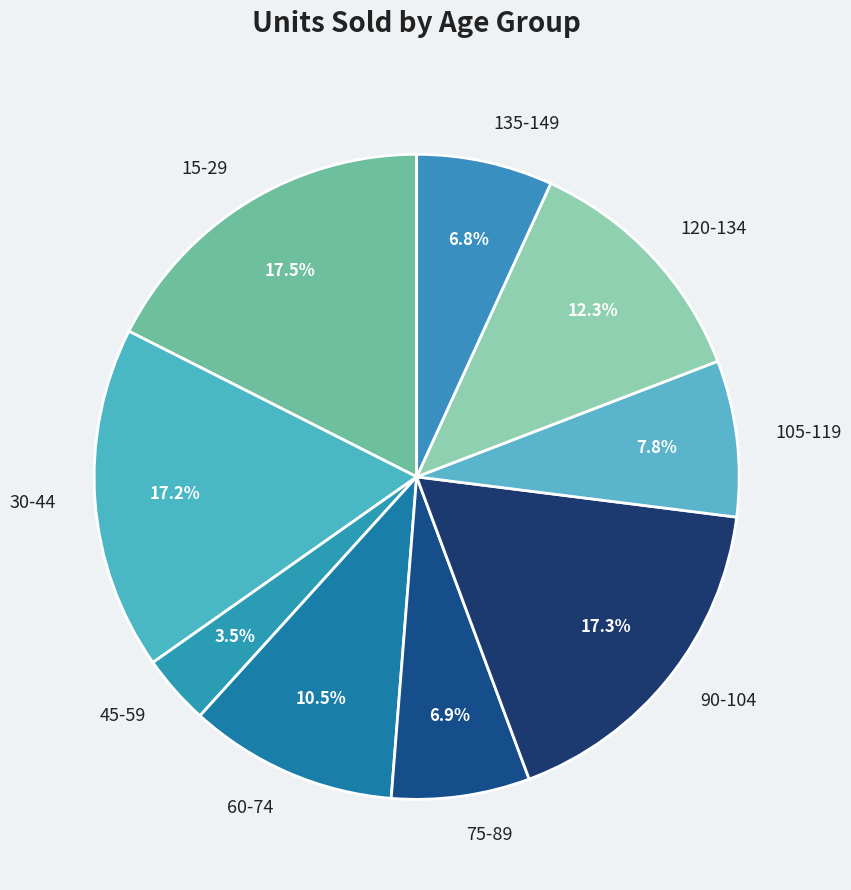

Is there any slice that represents more than half of the pie?

No